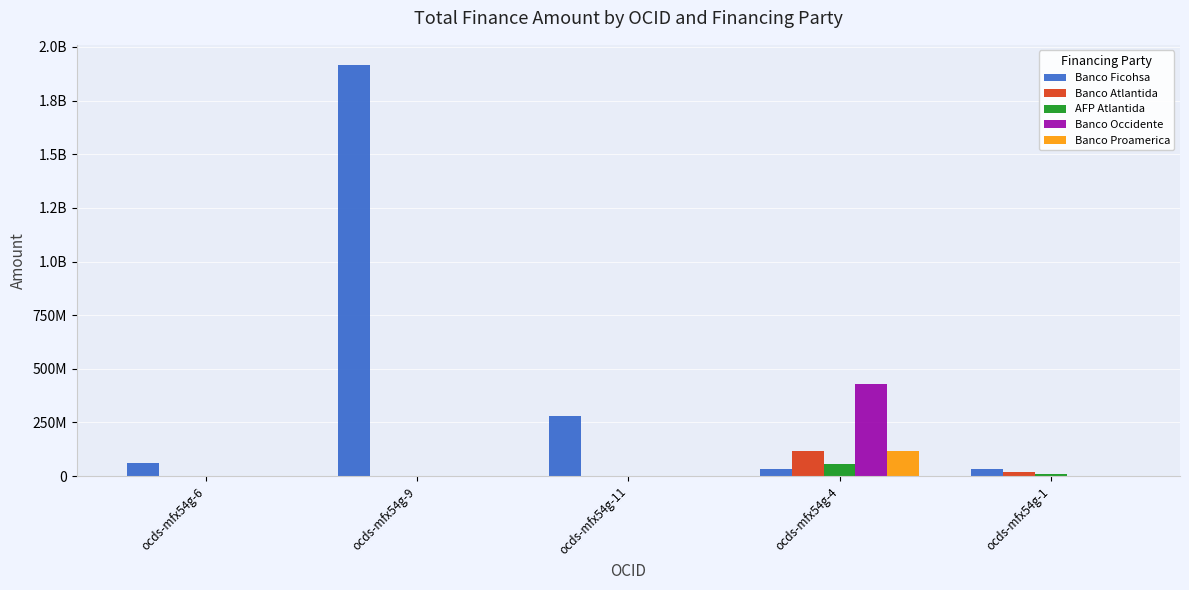

What are all the series names shown in the legend?

Banco Ficohsa, Banco Atlantida, AFP Atlantida, Banco Occidente, Banco Proamerica